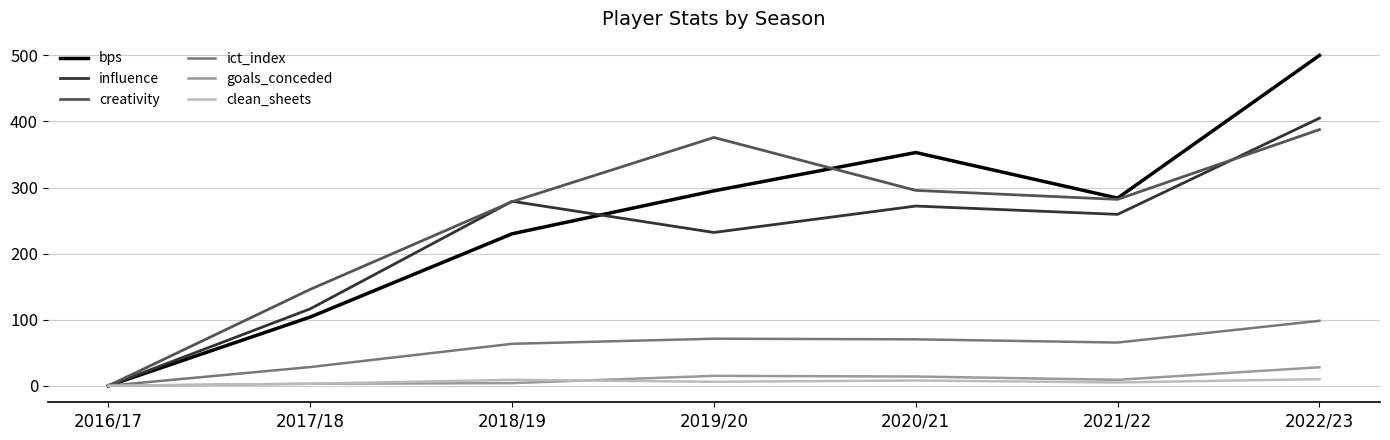

Which series changed the most between 2016/17 and 2019/20?

creativity